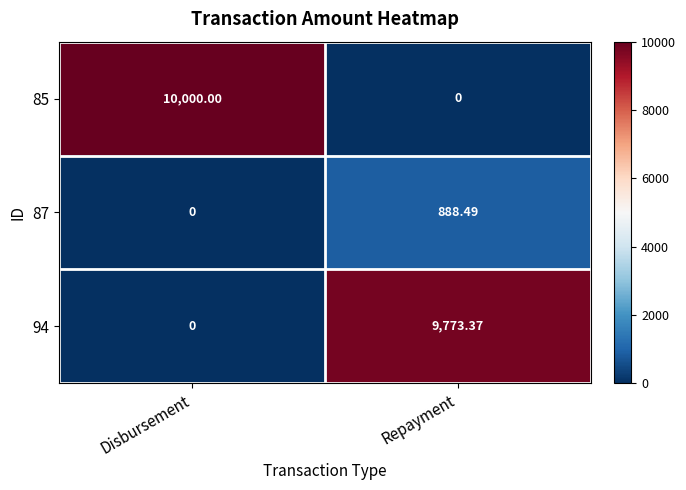

Which series has the largest total across all categories?

85